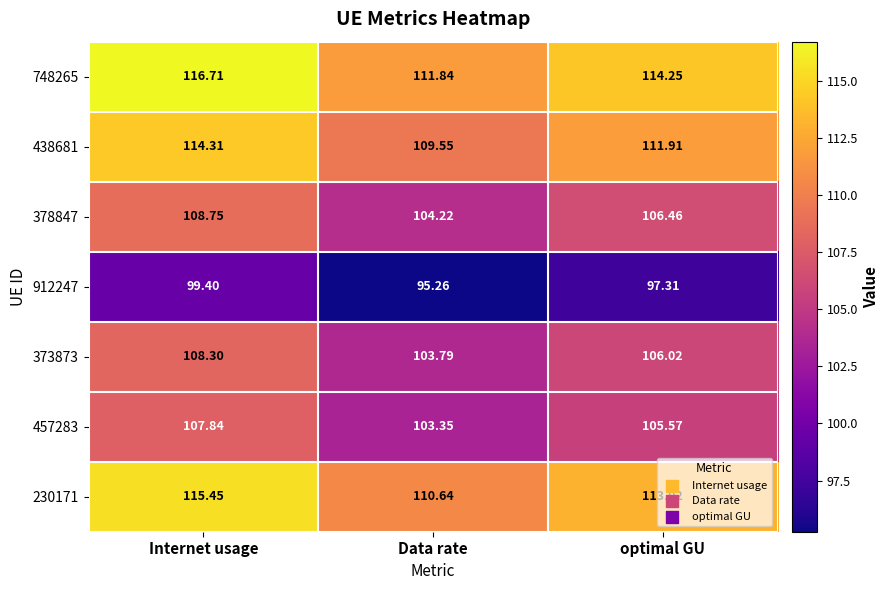

Is the value of 912247 at Data rate greater than the value of 748265 at optimal GU?

No